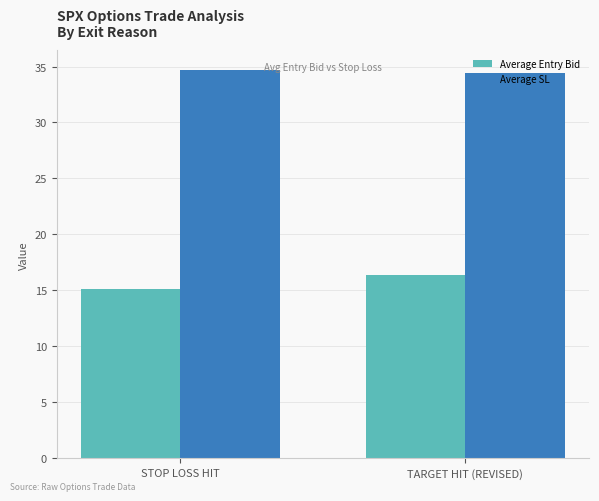

What is the label of the 2nd bar from the right?

STOP LOSS HIT